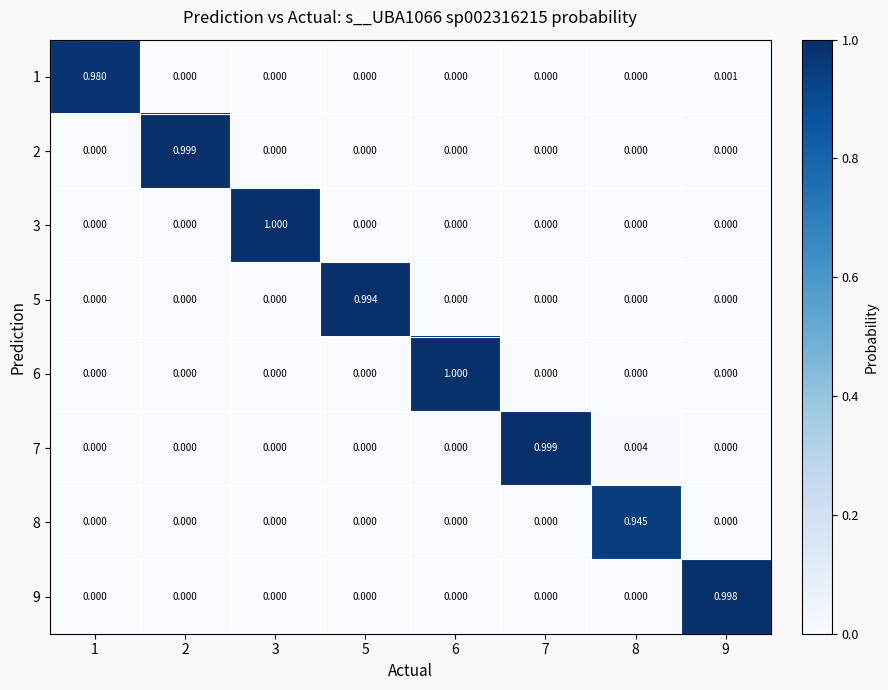

How many positive values does the 7 series have?

2